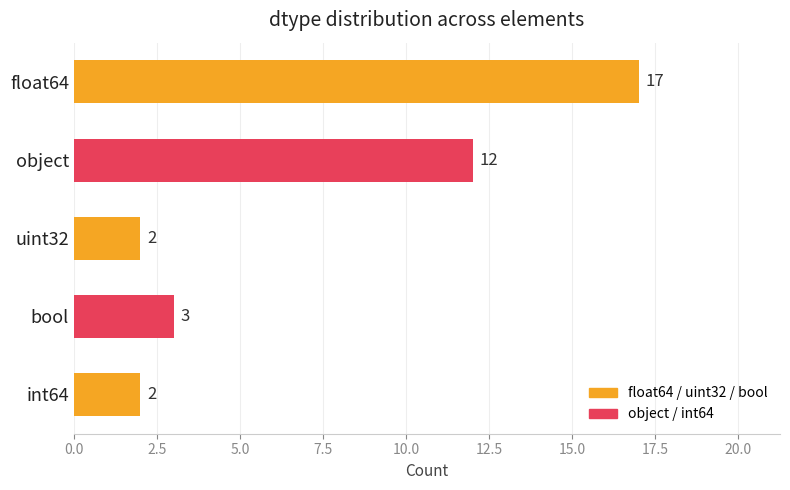

What is the change in value from float64 to uint32?

-15